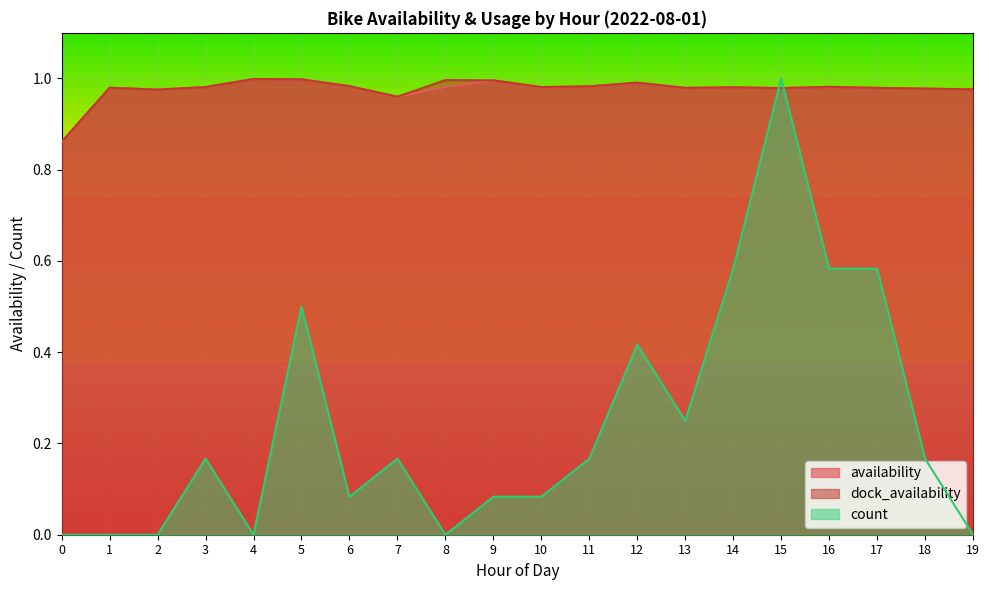

Reading left to right, what are all the values shown in this chart?

availability: 0.9	1.0	1.0	1.0	1.0	1.0	1.0	1.0	1.0	1.0	1.0	1.0	1.0	1.0	1.0	1.0	1.0	1.0	1.0	1.0
dock_availability: 0.9	1.0	1.0	1.0	1.0	1.0	1.0	1.0	1.0	1.0	1.0	1.0	1.0	1.0	1.0	1.0	1.0	1.0	1.0	1.0
count: 0.0	0.0	0.0	0.2	0.0	0.5	0.1	0.2	0.0	0.1	0.1	0.2	0.4	0.2	0.6	1.0	0.6	0.6	0.2	0.0